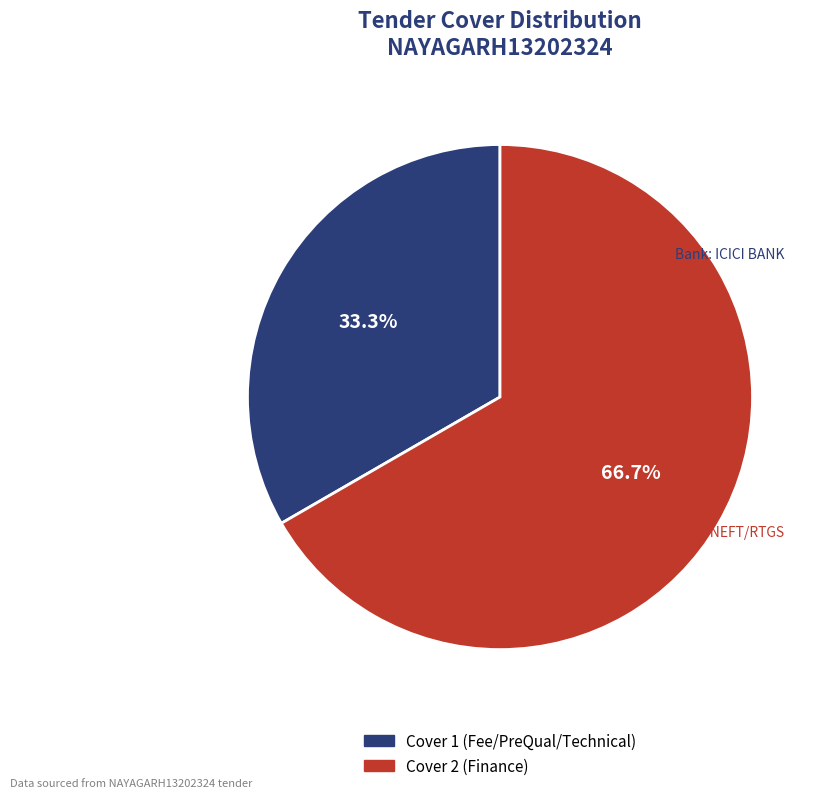

True or false: Cover 1 (Fee/PreQual/Technical) accounts for 33% of the total.

True